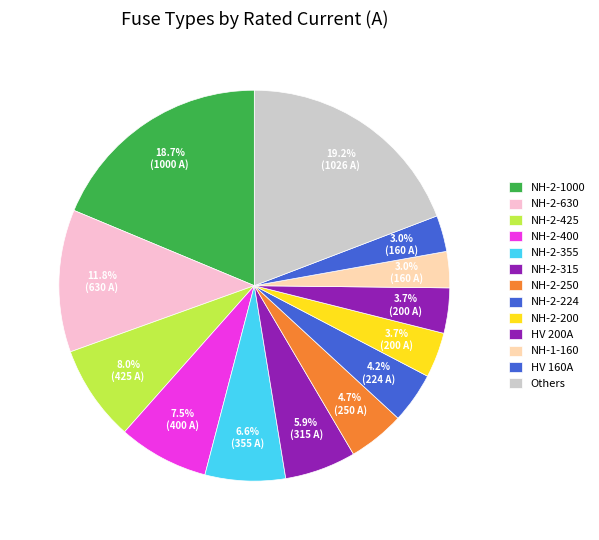

How many segments does this pie chart have?

13